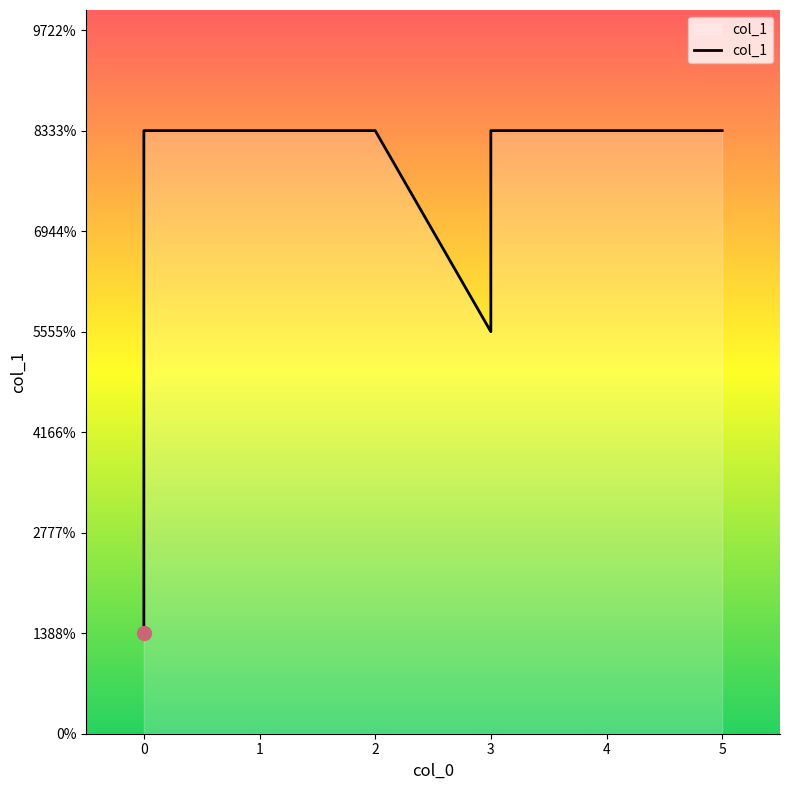

What is the value of the 7th point from the left?

6